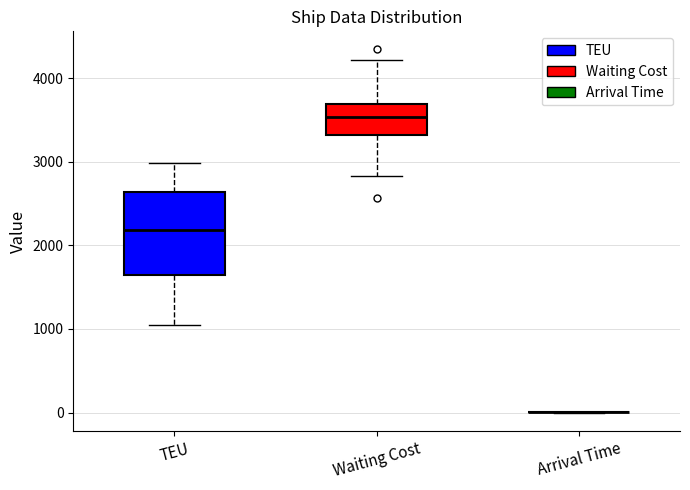

Reading left to right, transcribe this box plot: for each box, give where its median line is, the range the box spans, and where its two whiskers end, as read against the y-axis. The values are not printed on the chart, so give them approximately, as read against the axis.

TEU: median 2200, box 1600 to 2600, whiskers 1100 to 3000
Waiting Cost: median 3500, box 3300 to 3700, whiskers 2800 to 4200
Arrival Time: box collapsed to a line at 0, whiskers 0 to 0